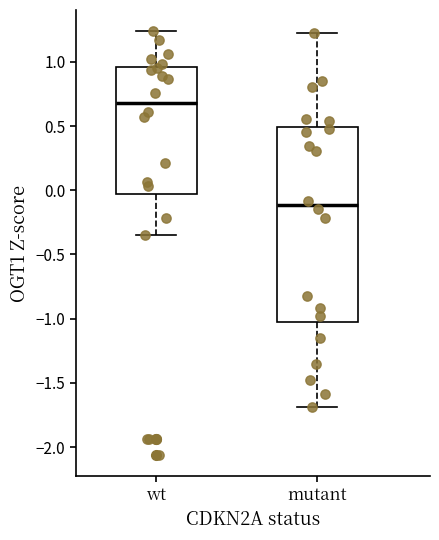

Where is the lower edge of the box for wt on the y-axis? The values are not printed on the chart, so give them approximately, as read against the axis.

-0.05